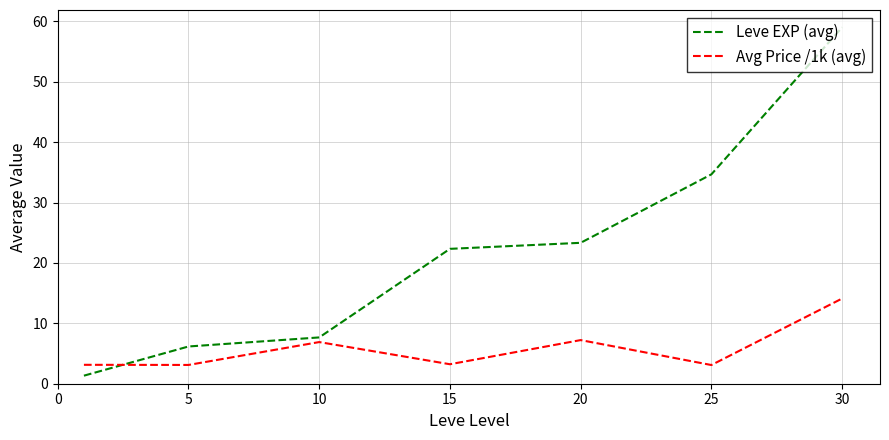

What is the lowest value of the Leve EXP (avg) series?

1.3